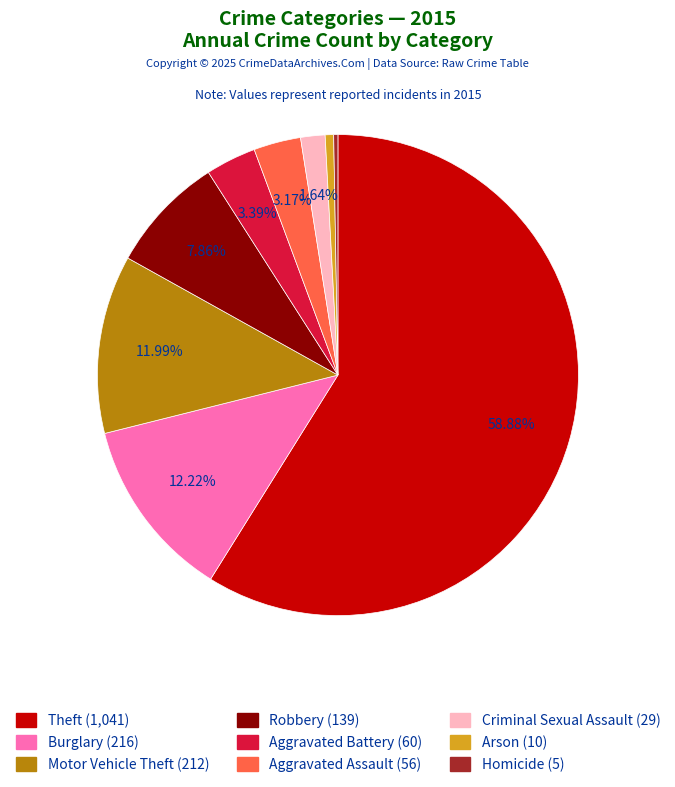

Which slice is the largest?

Theft